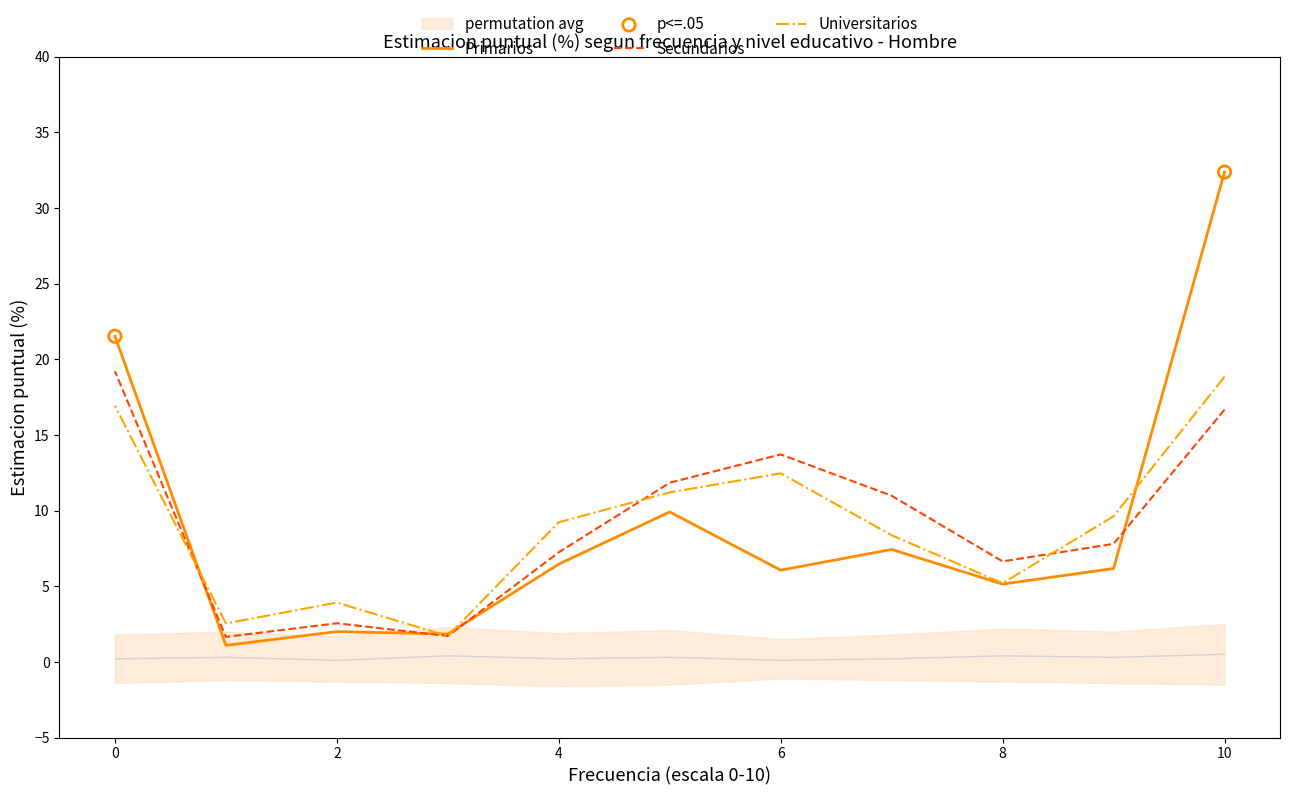

Which series contains the highest Y value?

Primarios - Total